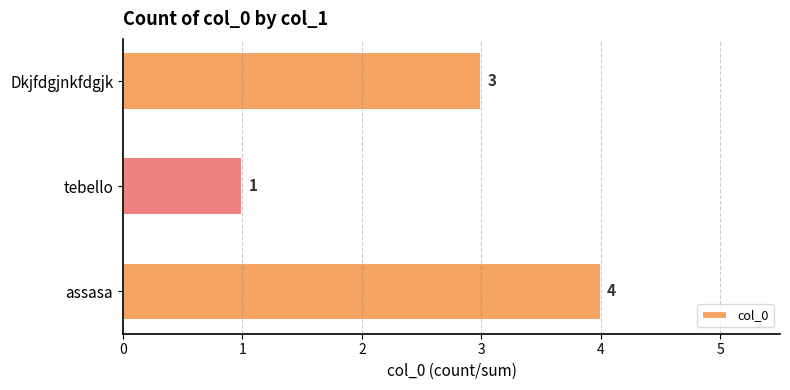

Reading top to bottom, extract all data points from this chart.

Dkjfdgjnkfdgjk=3	tebello=1	assasa=4